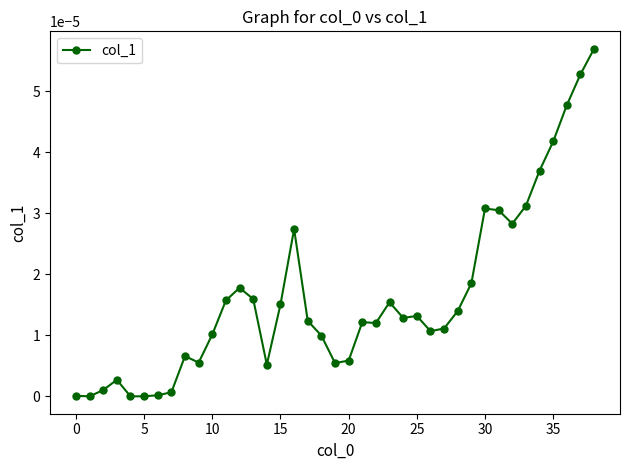

How many lines are shown in the chart?

1